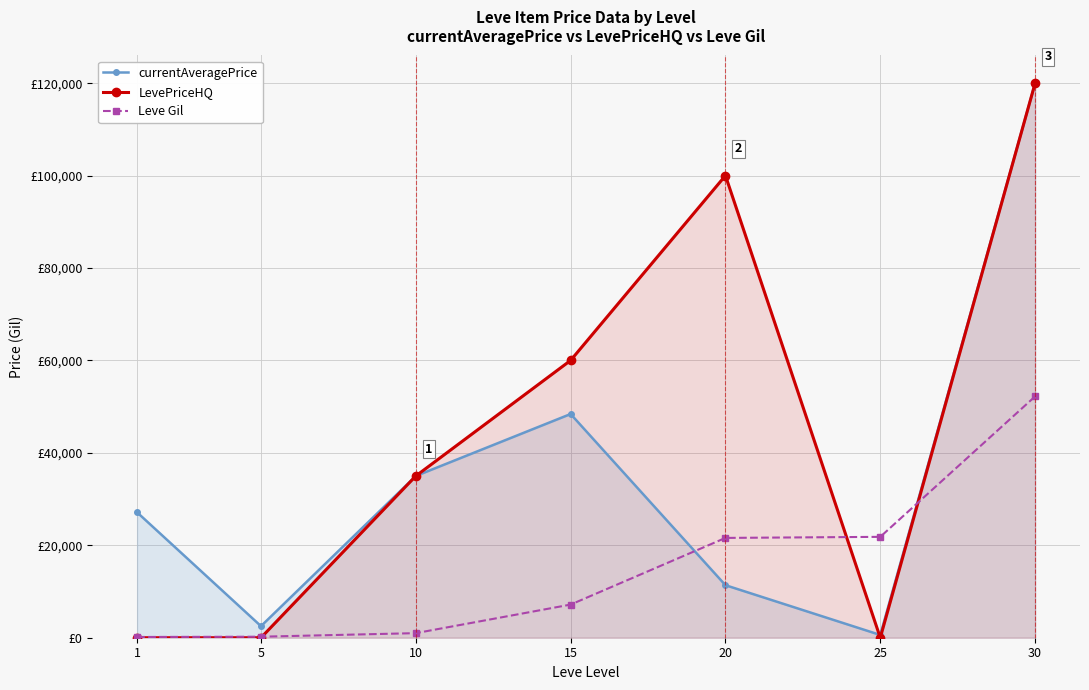

Count the number of categories in the chart.

7